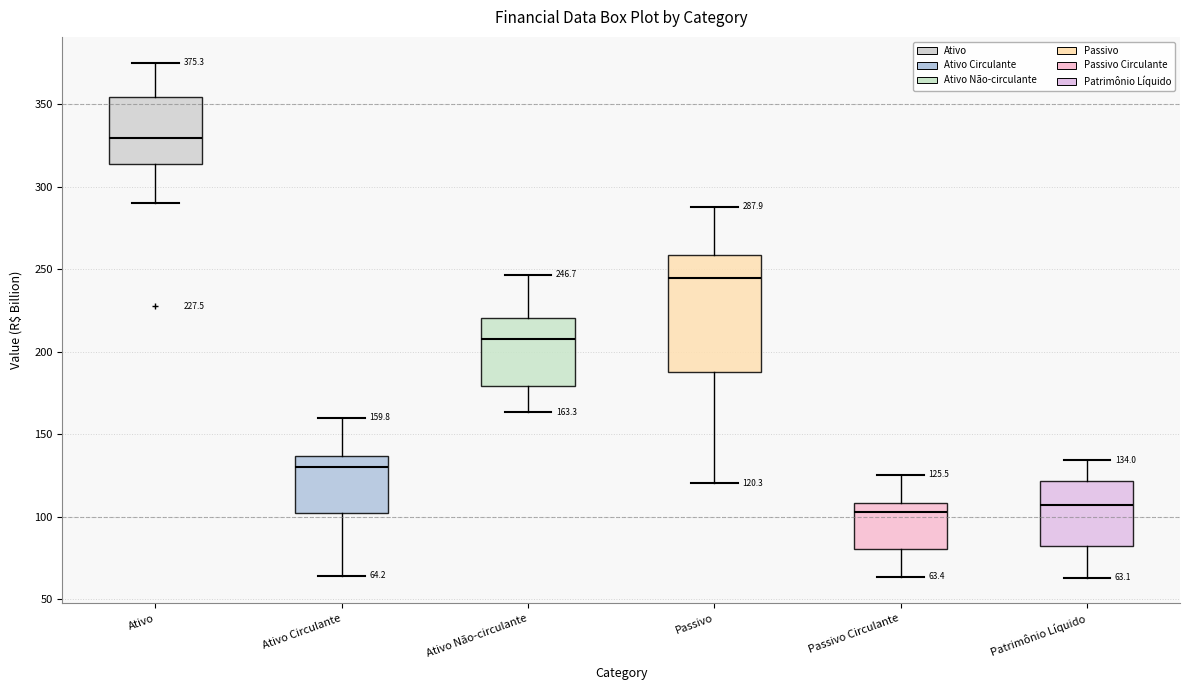

Which box is the tallest, from its lower edge to its upper edge?

Passivo